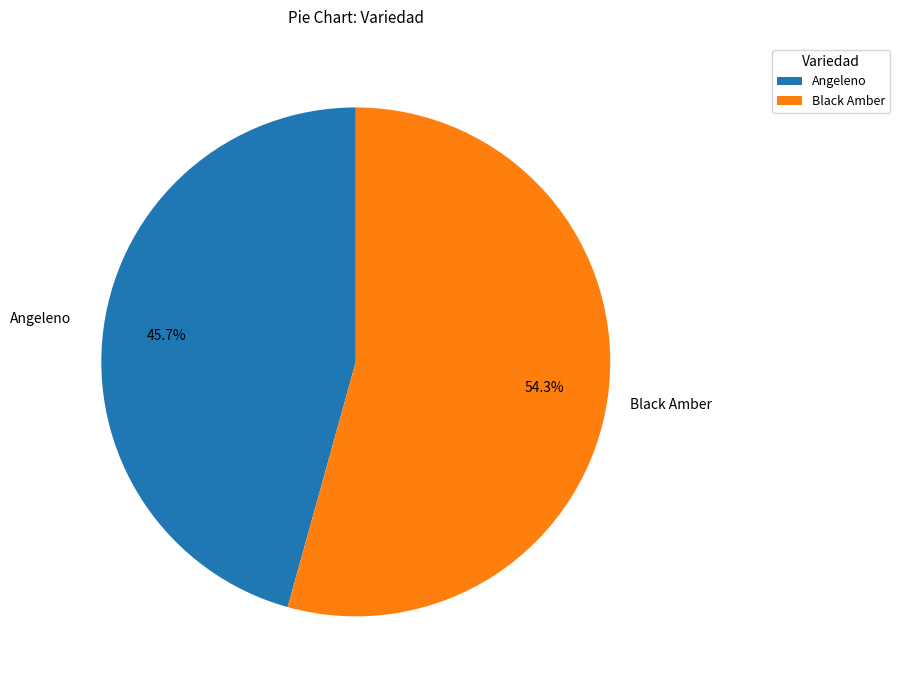

True or false: Black Amber accounts for 10% of the total.

False